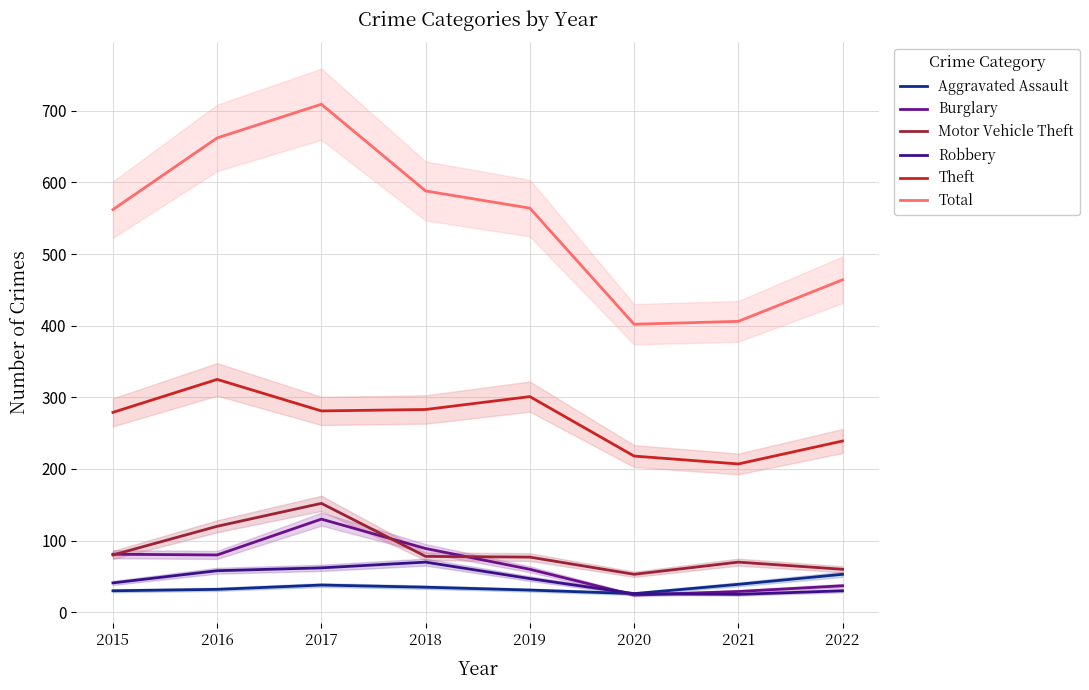

Reading left to right, transcribe all the data shown in this chart.

Aggravated Assault: 30	32	38	35	31	26	39	53
Burglary: 81	80	130	89	60	24	29	37
Motor Vehicle Theft: 80	120	152	78	77	53	70	60
Robbery: 41	58	62	70	47	26	25	30
Theft: 279	325	281	283	301	218	207	239
Total: 562	662	709	588	564	402	406	464